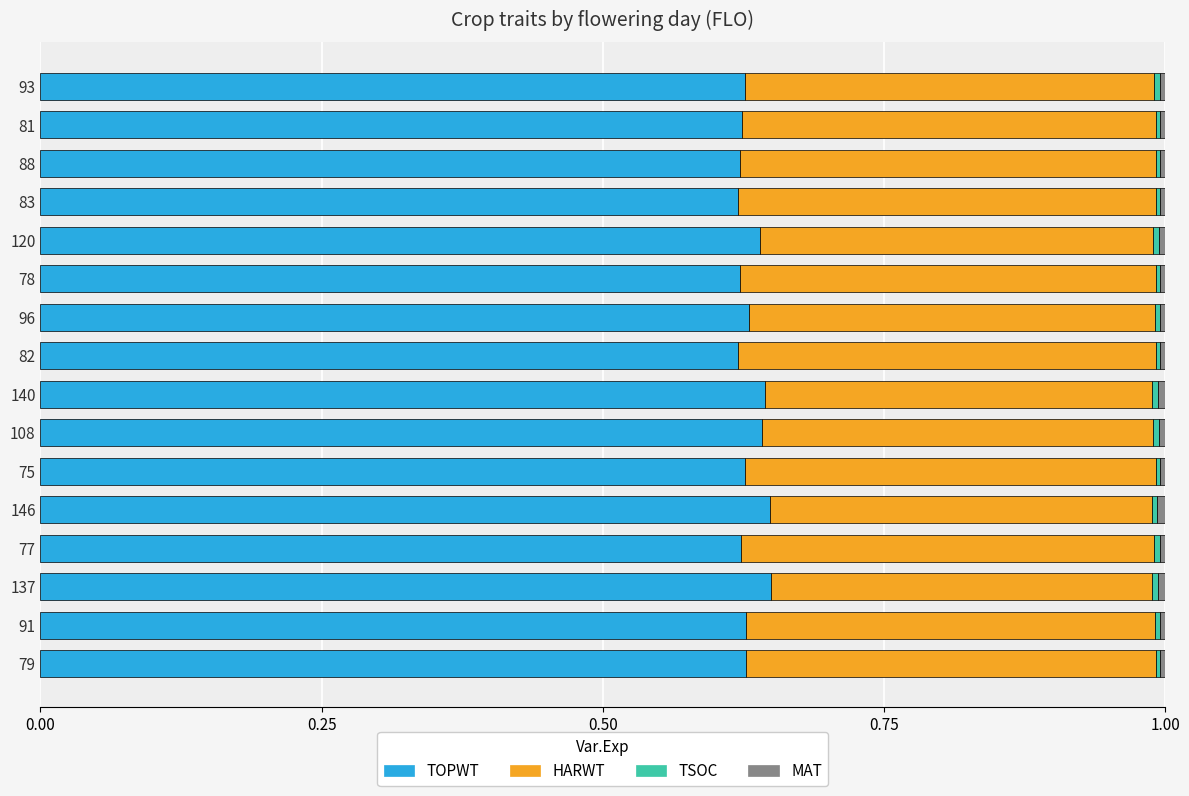

What is the sum of all TOPWT values?

10.1